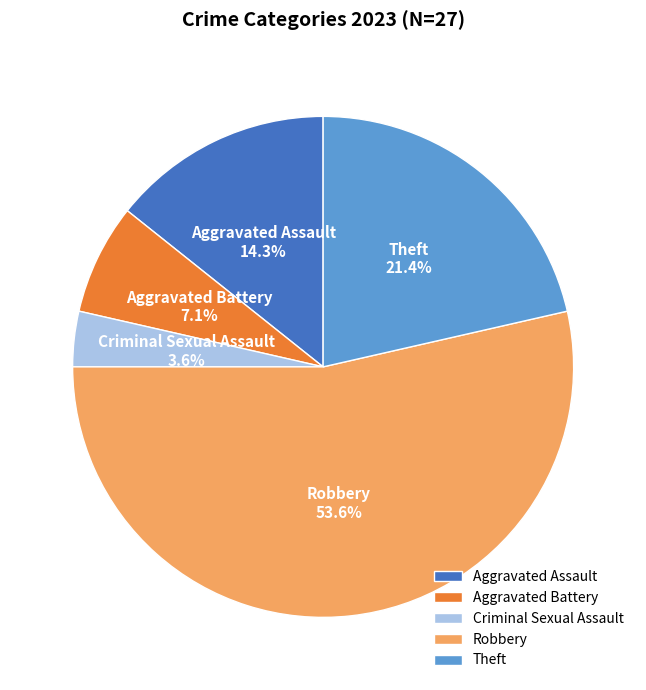

What percentage is the Robbery slice, to the nearest percent?

54%